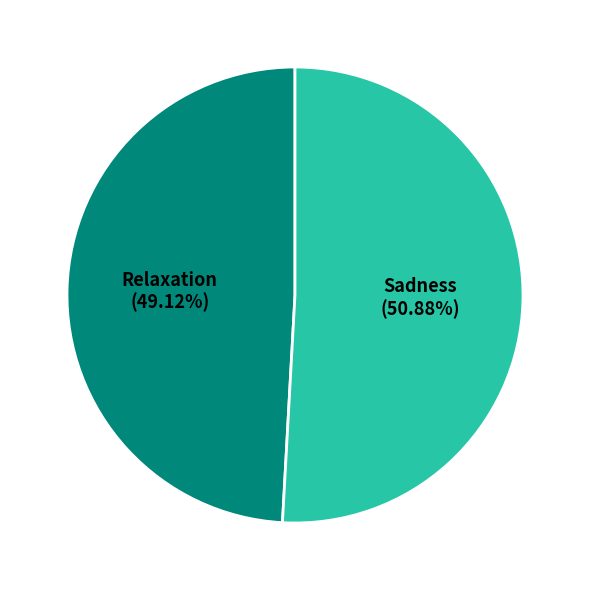

To the nearest percent, what portion does Relaxation represent?

49%